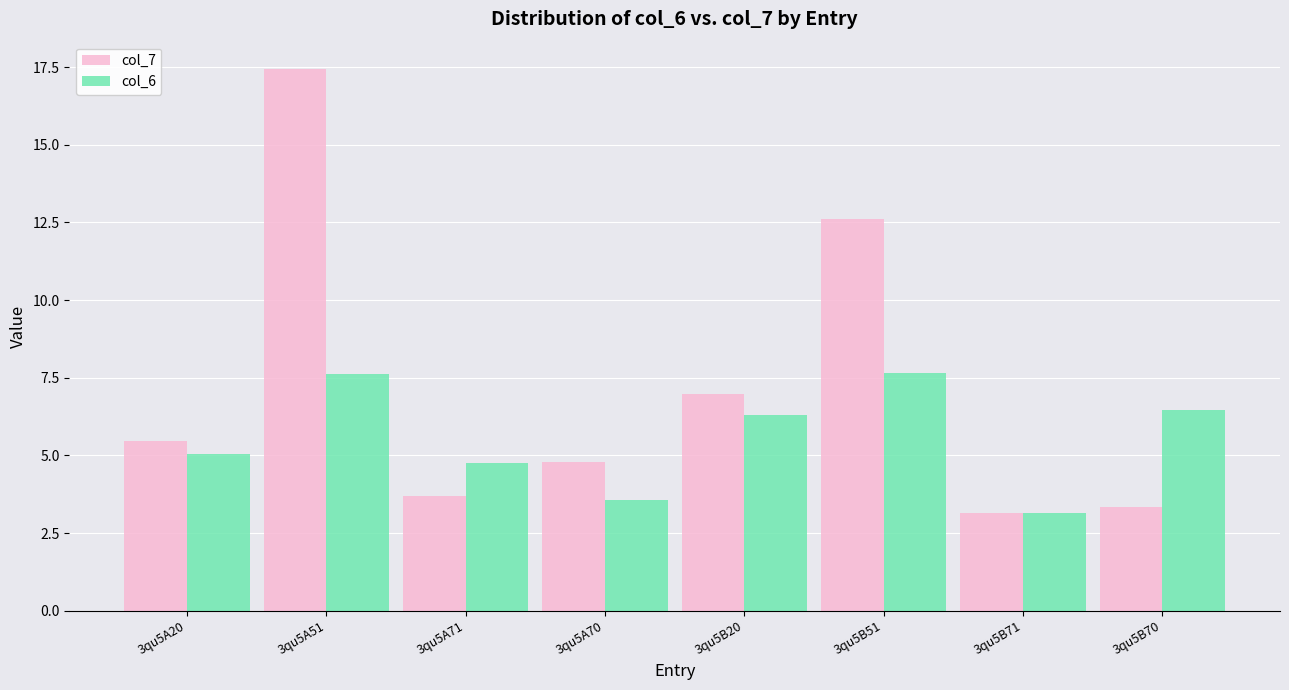

Is it true that col_6 equals 3.2 at 3qu5B71?

True